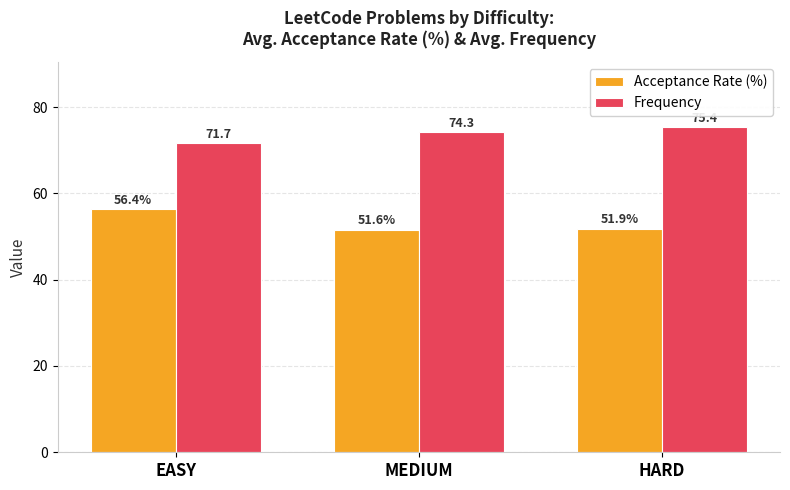

What value does the Frequency series have at EASY?

71.7